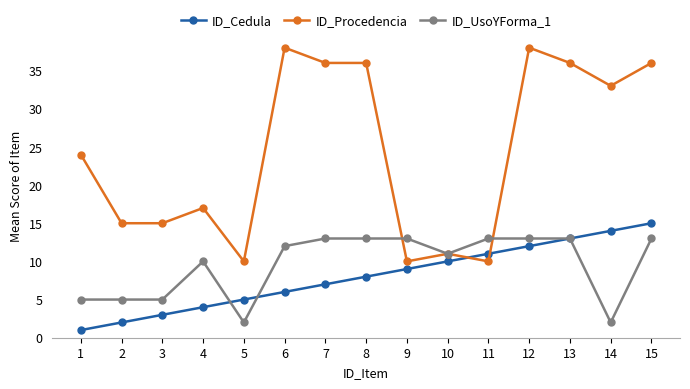

Reading left to right, transcribe all the data shown in this chart.

ID_Cedula: 1	2	3	4	5	6	7	8	9	10	11	12	13	14	15
ID_Procedencia: 24	15	15	17	10	38	36	36	10	11	10	38	36	33	36
ID_UsoYForma_1: 5	5	5	10	2	12	13	13	13	11	13	13	13	2	13